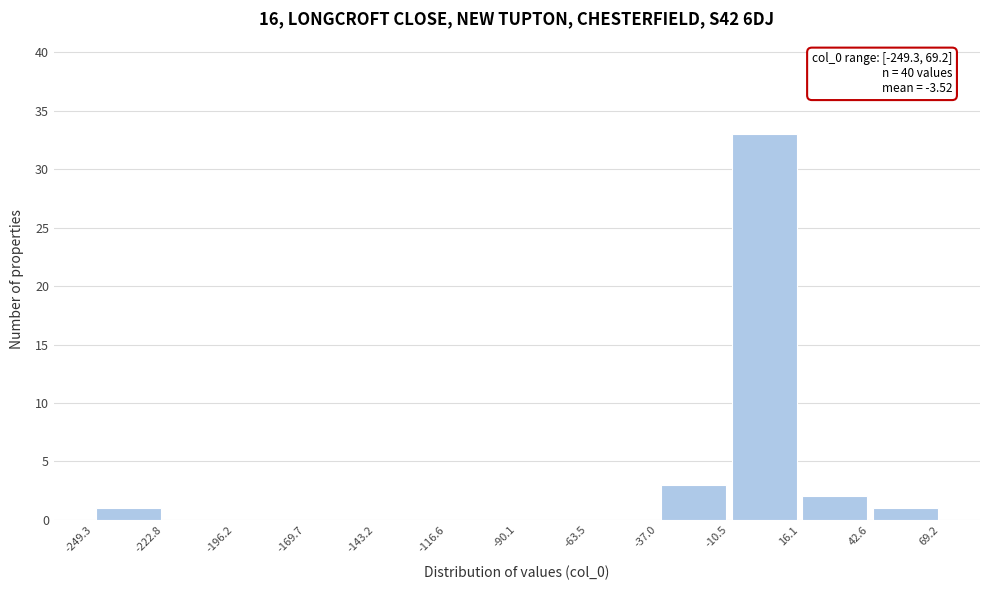

Over which range of the x-axis is the bar tallest?

-10.5 to 16.1